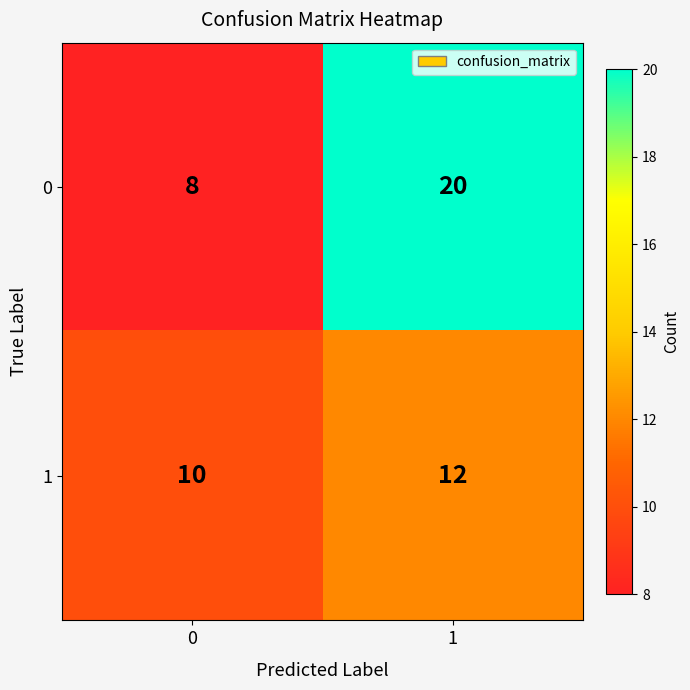

Read the 0 value at 0, to the nearest 10.

10